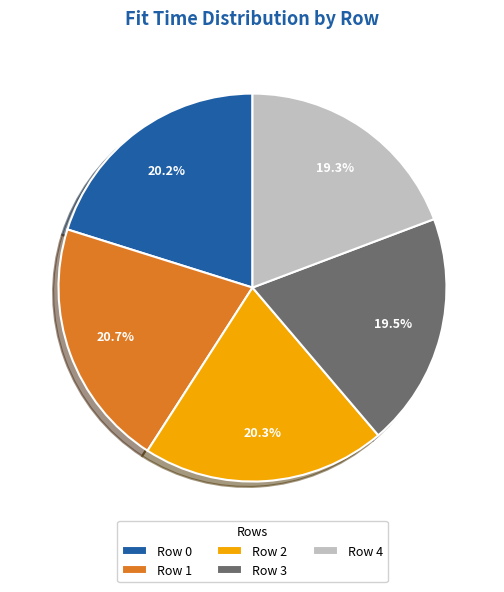

How many segments does this pie chart have?

5